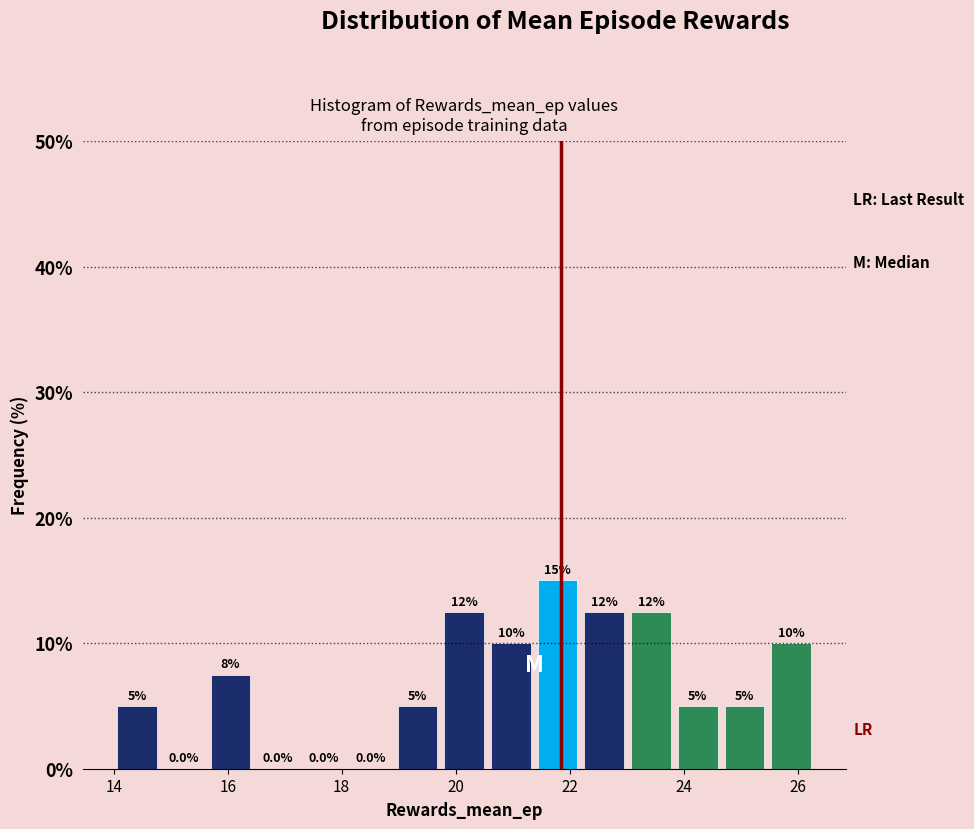

Which range on the x-axis has the tallest bar?

21.38 to 22.20